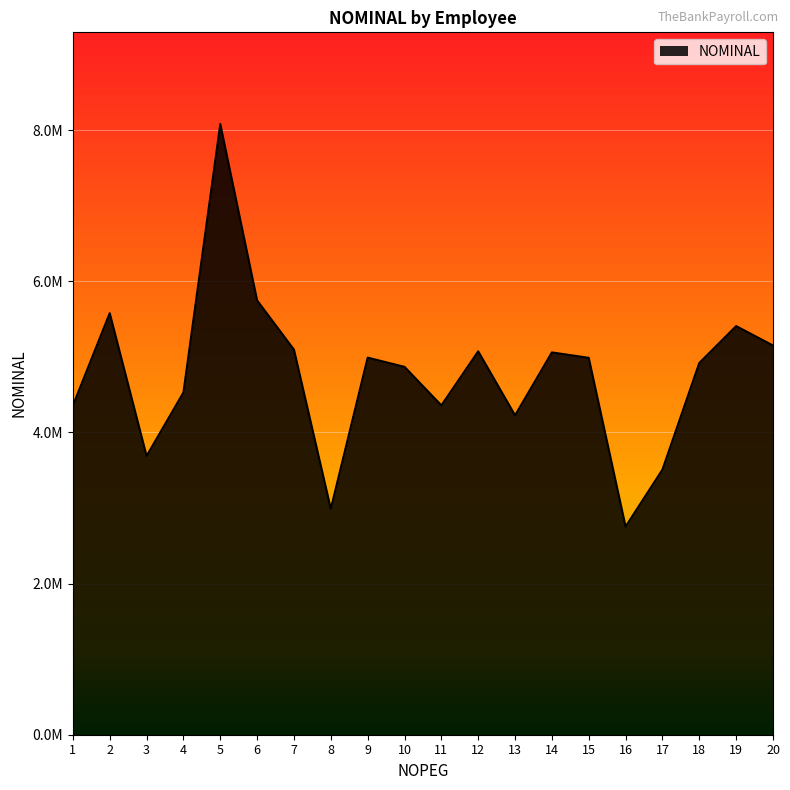

Does the chart have visible grid lines?

Yes